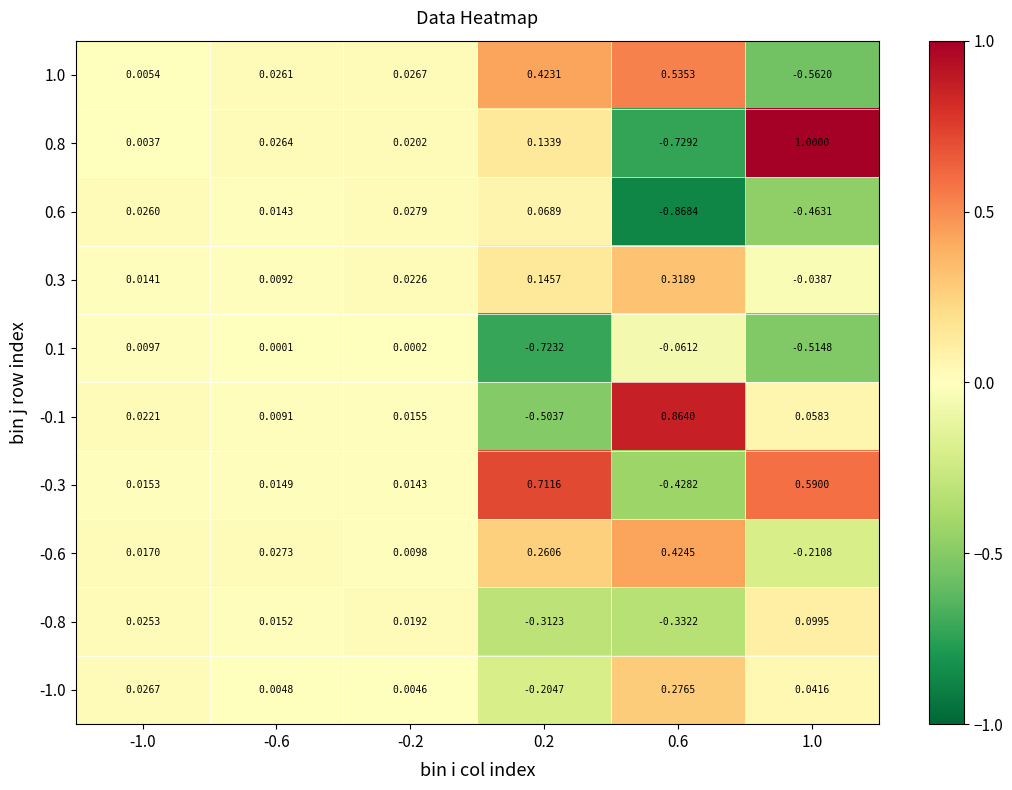

Is the value of -1.0 at -0.6 greater than the value of -0.8 at 1.0?

No